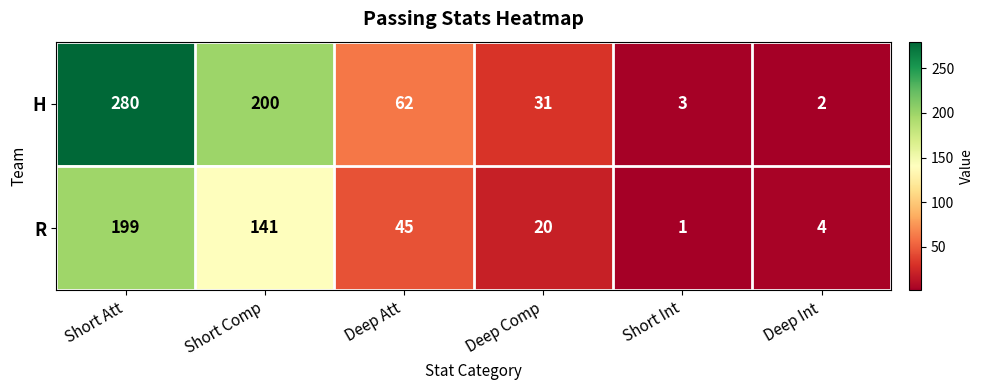

What is the difference between the maximum and second lowest values in the R series?

195